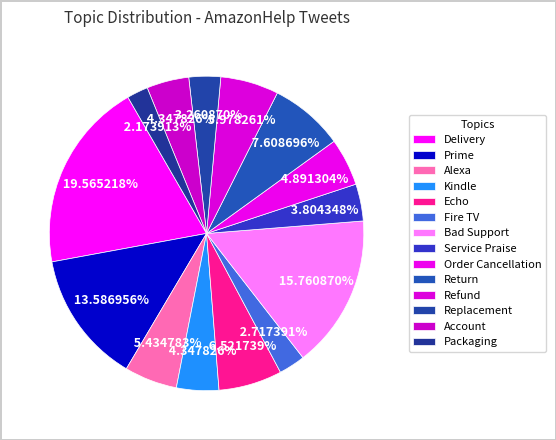

True or false: Return accounts for 1% of the total.

False